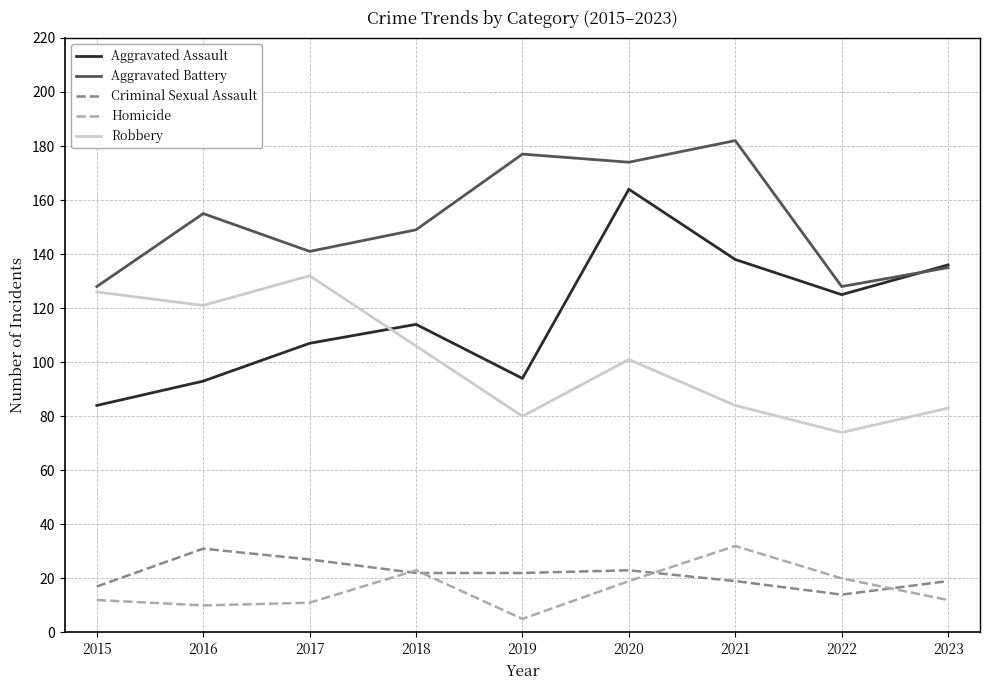

Is it true that Robbery equals 113 at 2021?

False